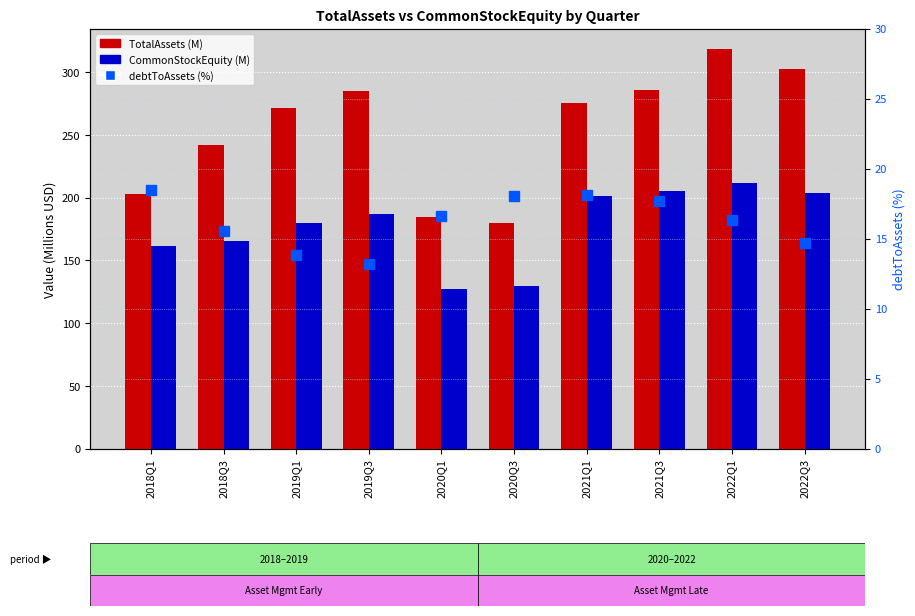

The value of debtToAssets (%) at 2019Q3 is 18.5. True or false?

False